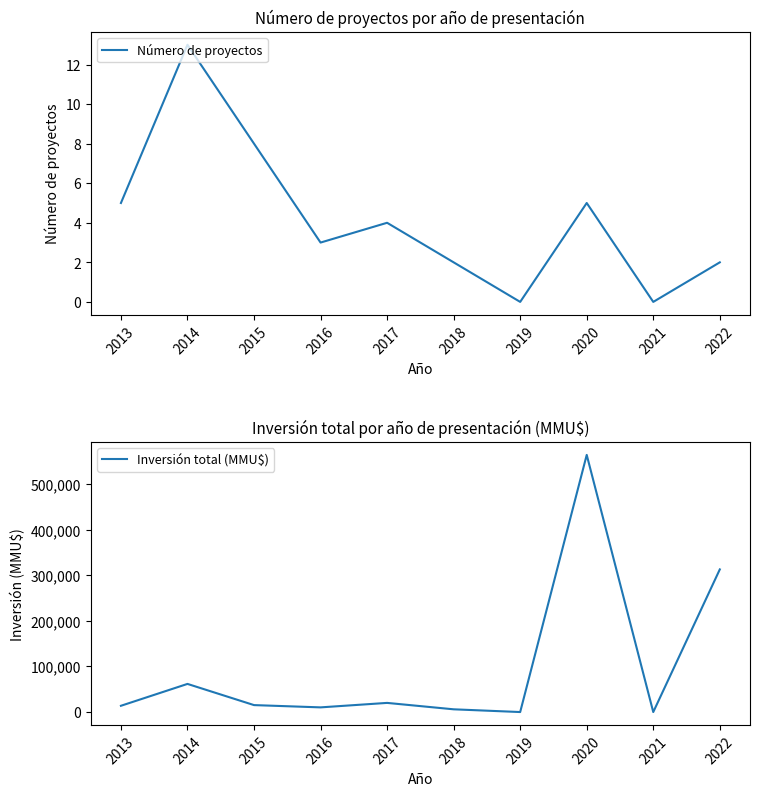

How many interior local peaks does the Inversión total (MMU$) series have?

3